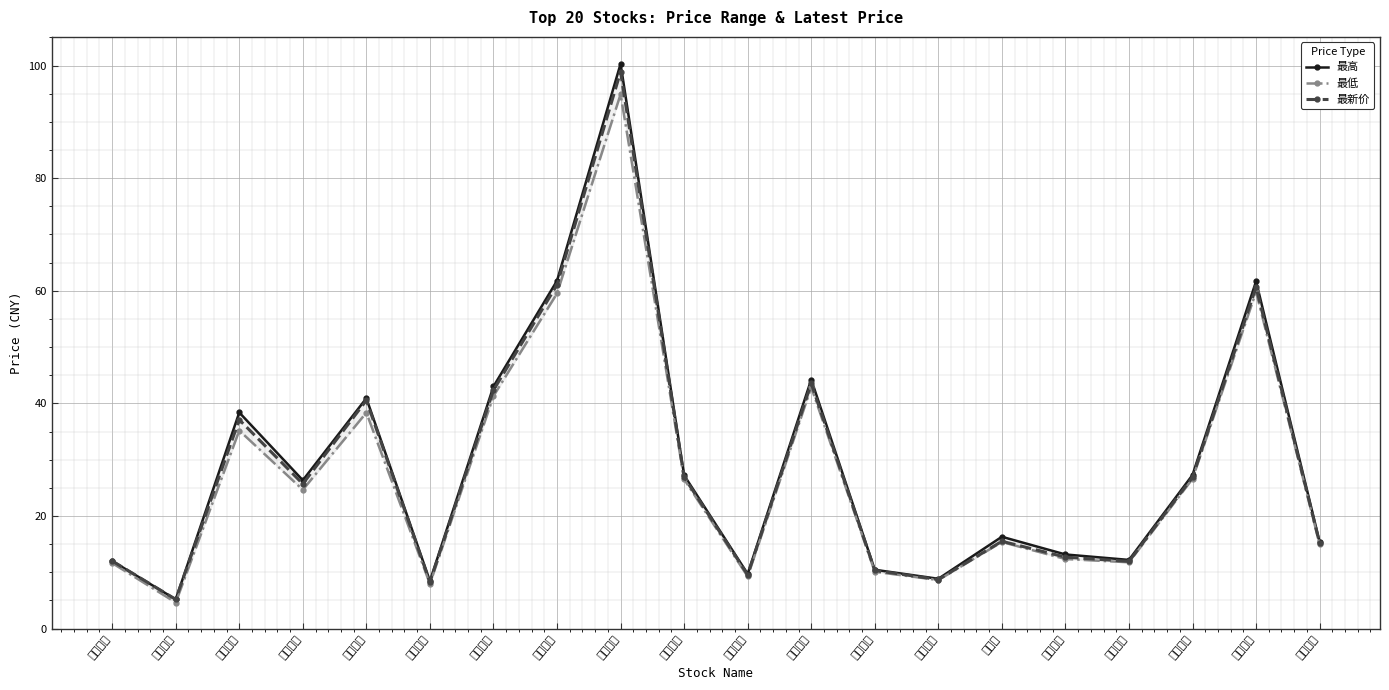

What is the approximate value of 最新价 at 鼎龙股份?

26.9